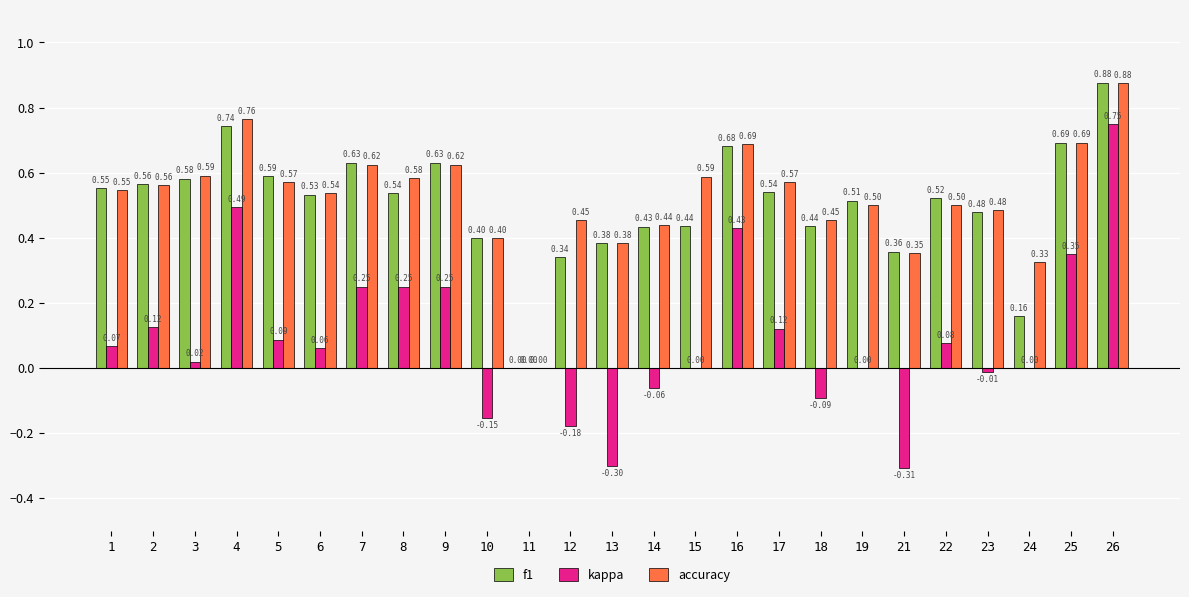

Is the value of accuracy at 10 greater than the value of kappa at 4?

No